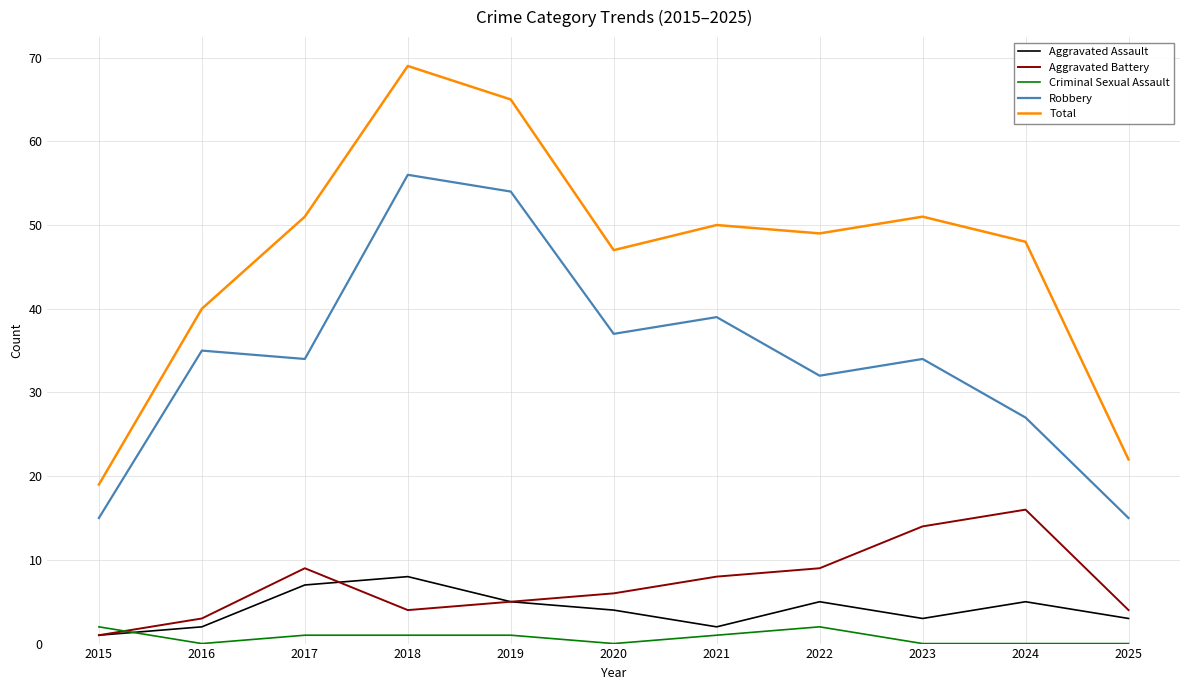

At which category does the chart reach its peak across all series?

2018